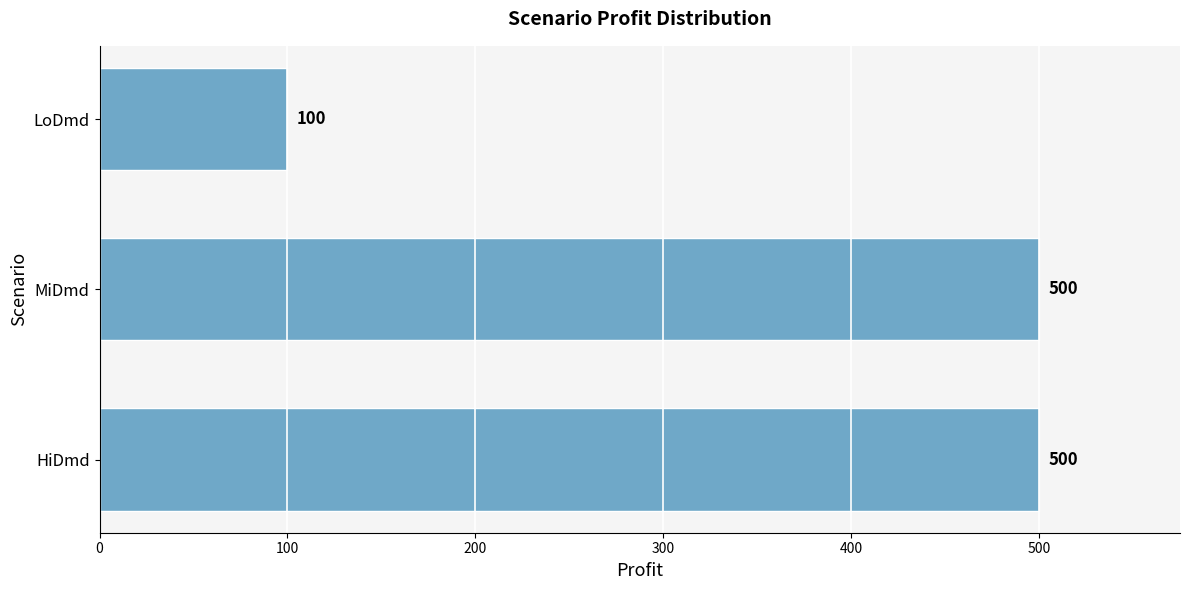

What is the change in value from MiDmd to LoDmd?

-400